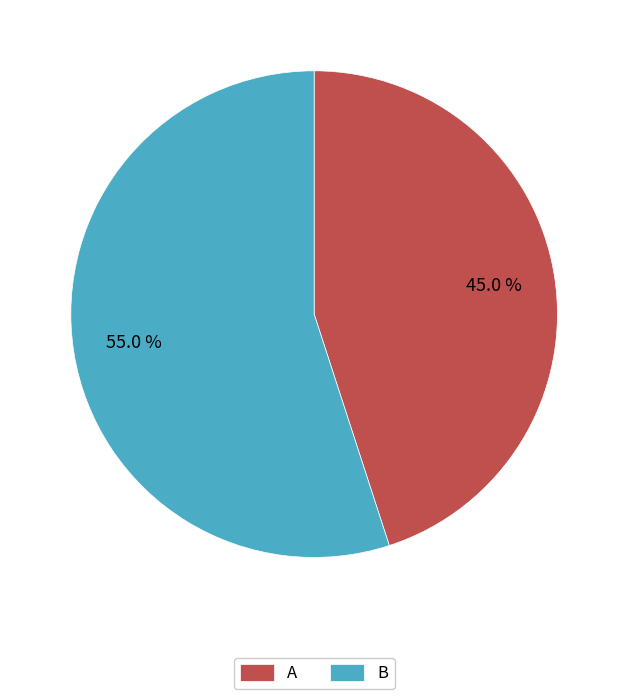

What percentage is the B slice, to the nearest percent?

55%